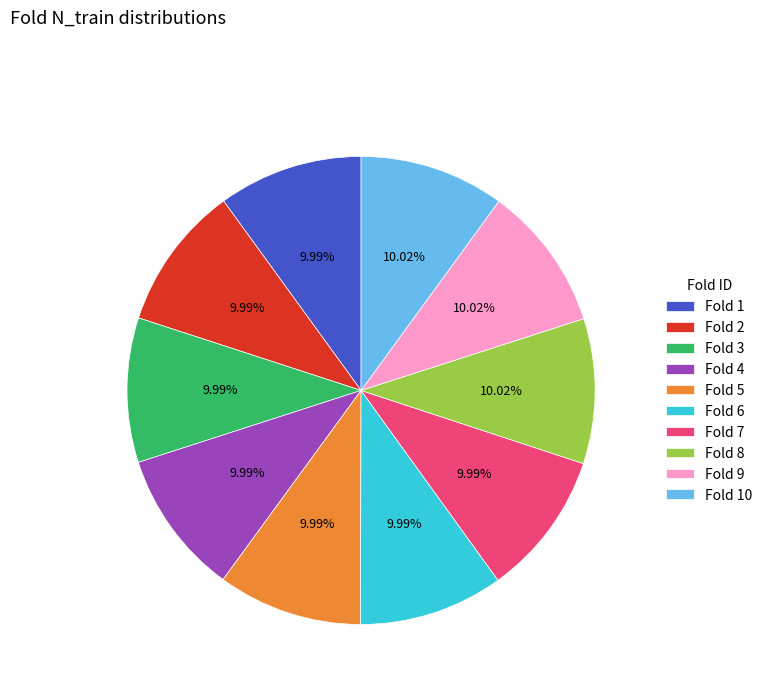

Is the sum of Fold 4 and Fold 3 greater than half?

No